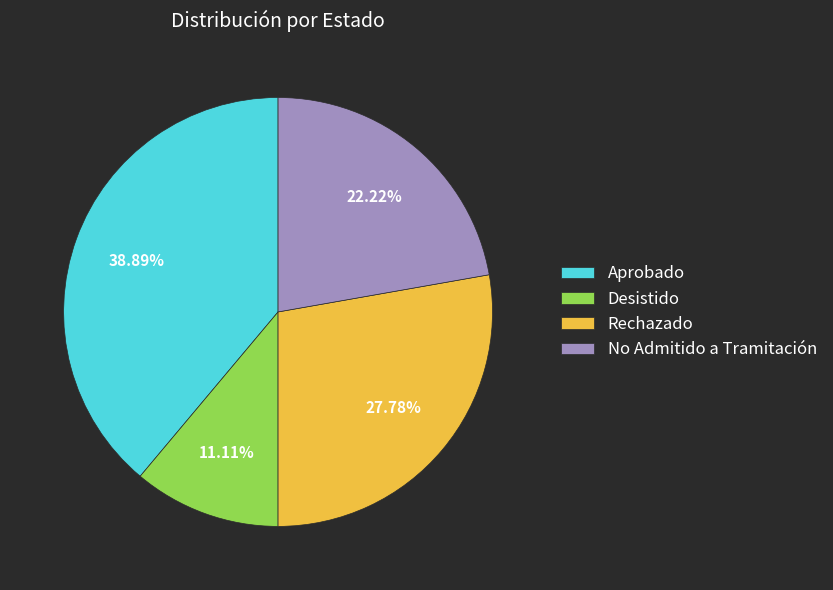

Is it true that Desistido is 1% of the pie?

False